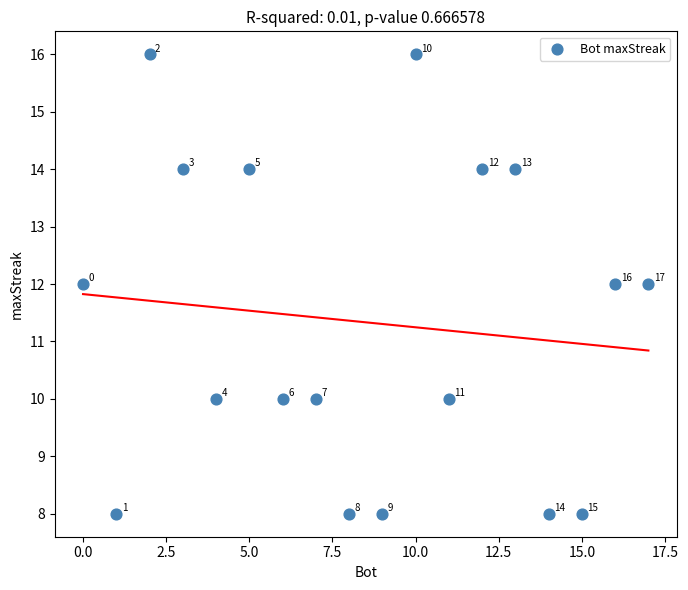

What Y value in the scatter plot is closest to 12?

12